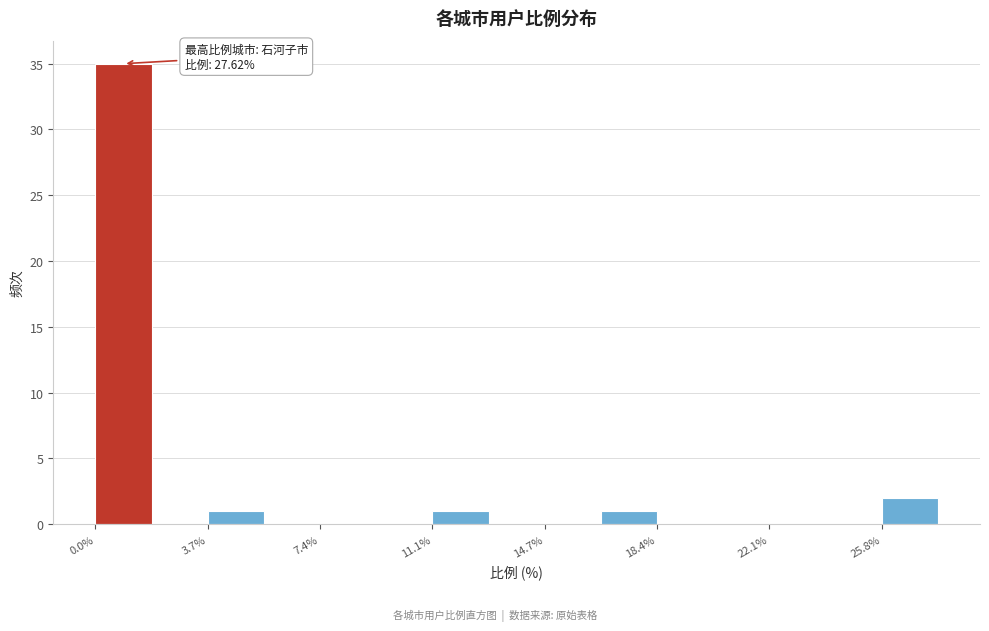

Read against the x-axis, roughly where is the centre of the tallest bar?

1.0